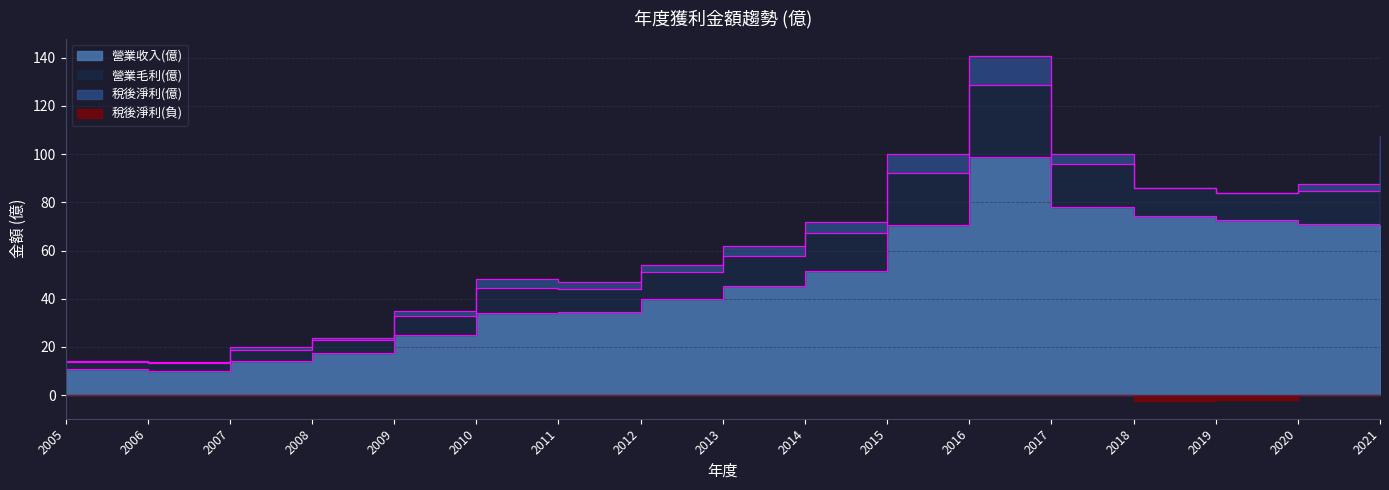

At which label does 營業收入(億) first exceed 45?

2013